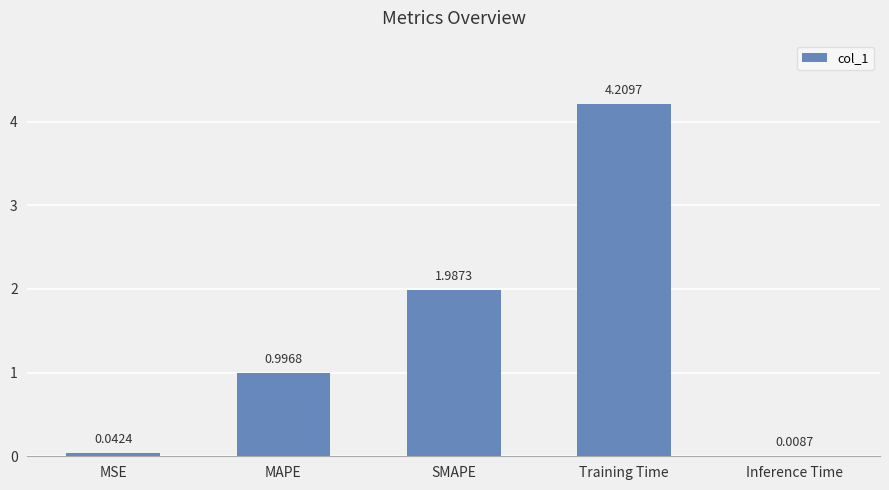

What is the sum of the values at Training Time and MAPE?

5.2